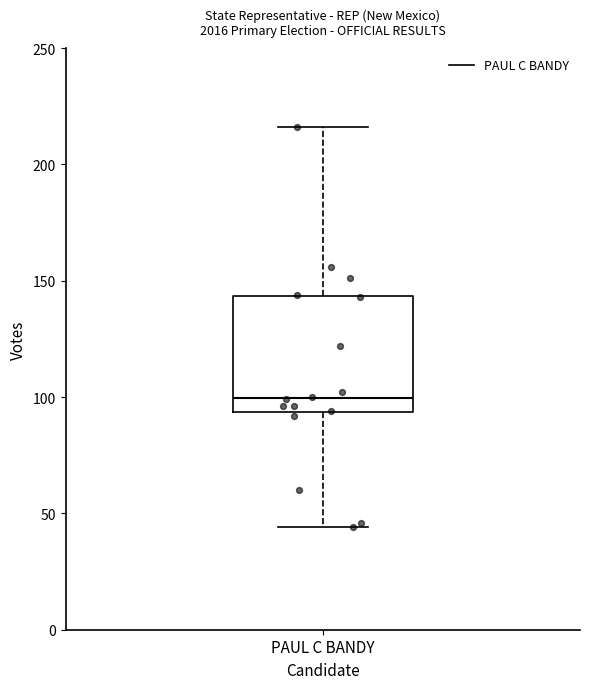

Read this box plot against the y-axis: the position of the median line, the range covered by the box, and the ends of both whiskers. The values are not printed on the chart, so give them approximately, as read against the axis.

median 100, box 95 to 145, whiskers 45 to 215